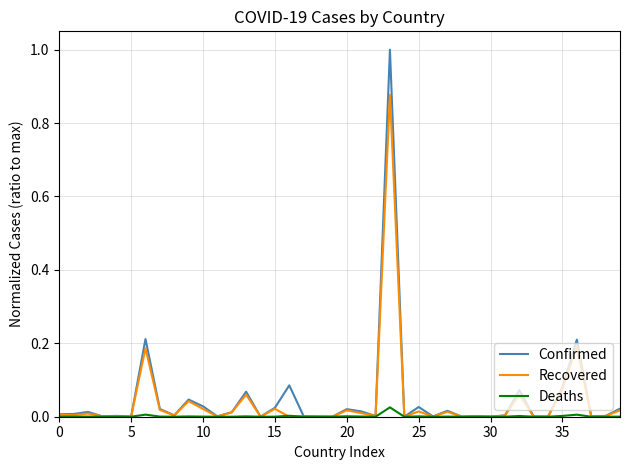

Rank the series by their maximum value, from lowest to highest.

Deaths, Recovered, Confirmed